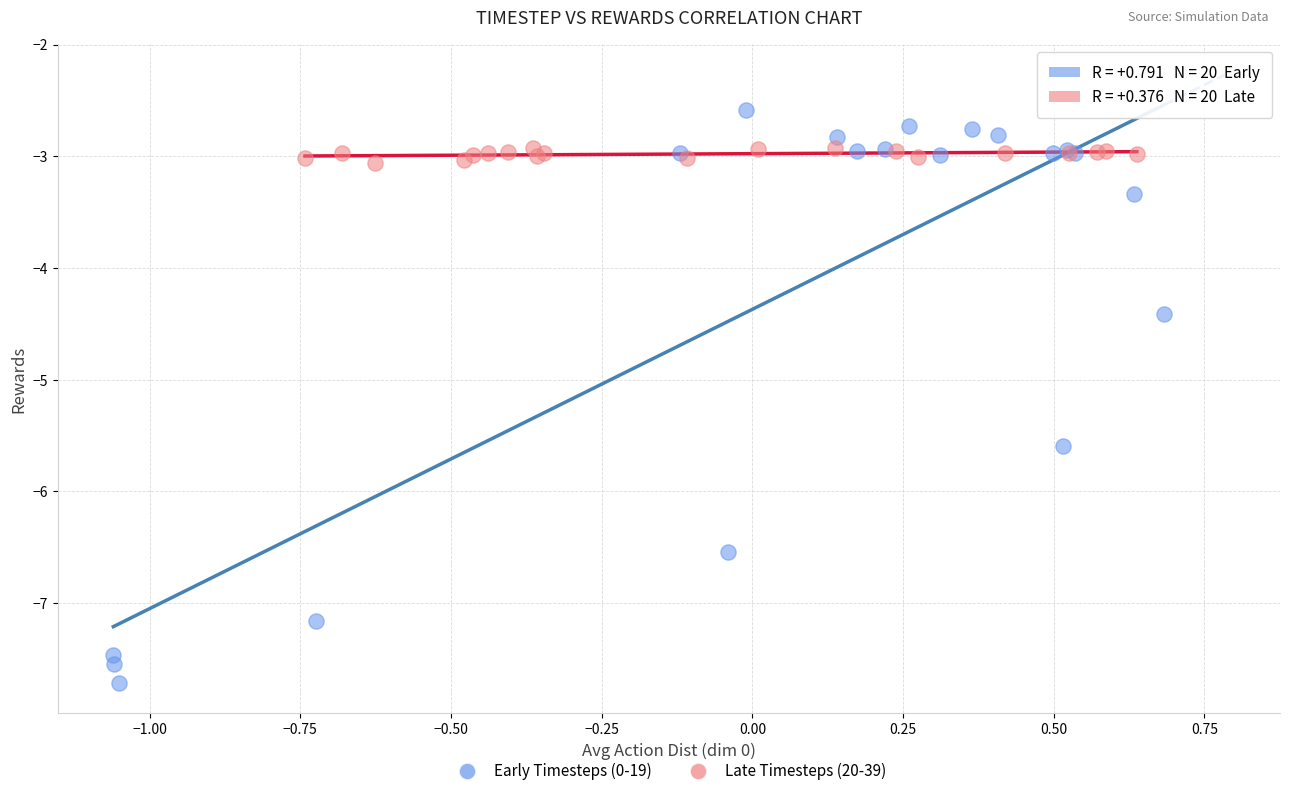

Which series has the largest Y range (max minus min)?

Early Timesteps (0-19)